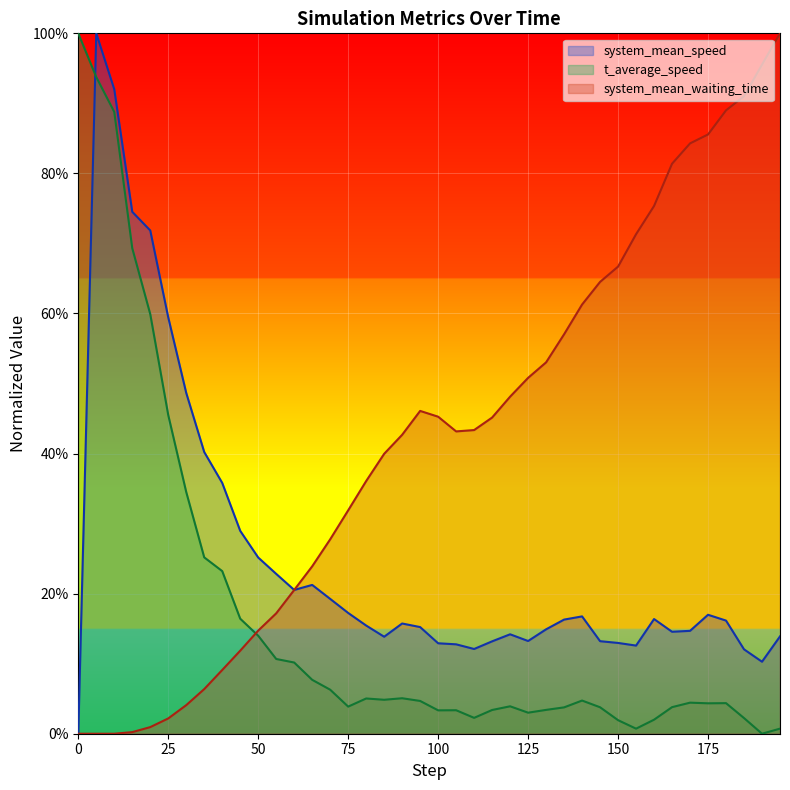

How many positive values does the system_mean_speed series have?

39